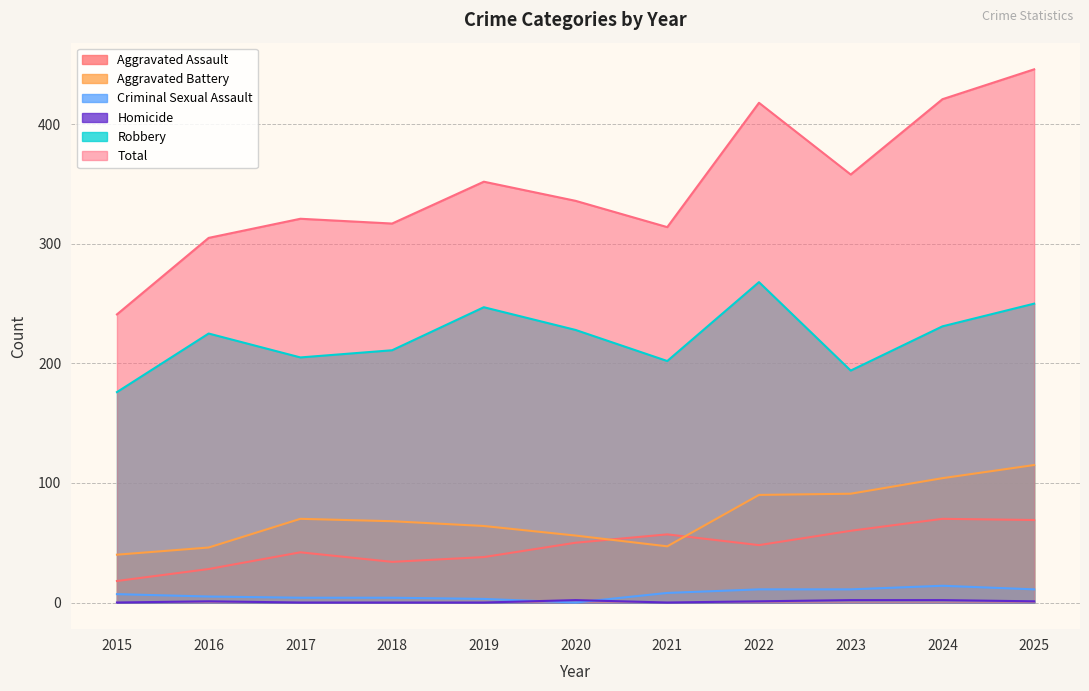

Reading right to left, transcribe all the data shown in this chart.

Aggravated Assault: 2025=69	2024=70	2023=60	2022=48	2021=57	2020=50	2019=38	2018=34	2017=42	2016=28	2015=18
Aggravated Battery: 2025=115	2024=104	2023=91	2022=90	2021=47	2020=56	2019=64	2018=68	2017=70	2016=46	2015=40
Criminal Sexual Assault: 2025=11	2024=14	2023=11	2022=11	2021=8	2020=0	2019=3	2018=4	2017=4	2016=5	2015=7
Homicide: 2025=1	2024=2	2023=2	2022=1	2021=0	2020=2	2019=0	2018=0	2017=0	2016=1	2015=0
Robbery: 2025=250	2024=231	2023=194	2022=268	2021=202	2020=228	2019=247	2018=211	2017=205	2016=225	2015=176
Total: 2025=446	2024=421	2023=358	2022=418	2021=314	2020=336	2019=352	2018=317	2017=321	2016=305	2015=241